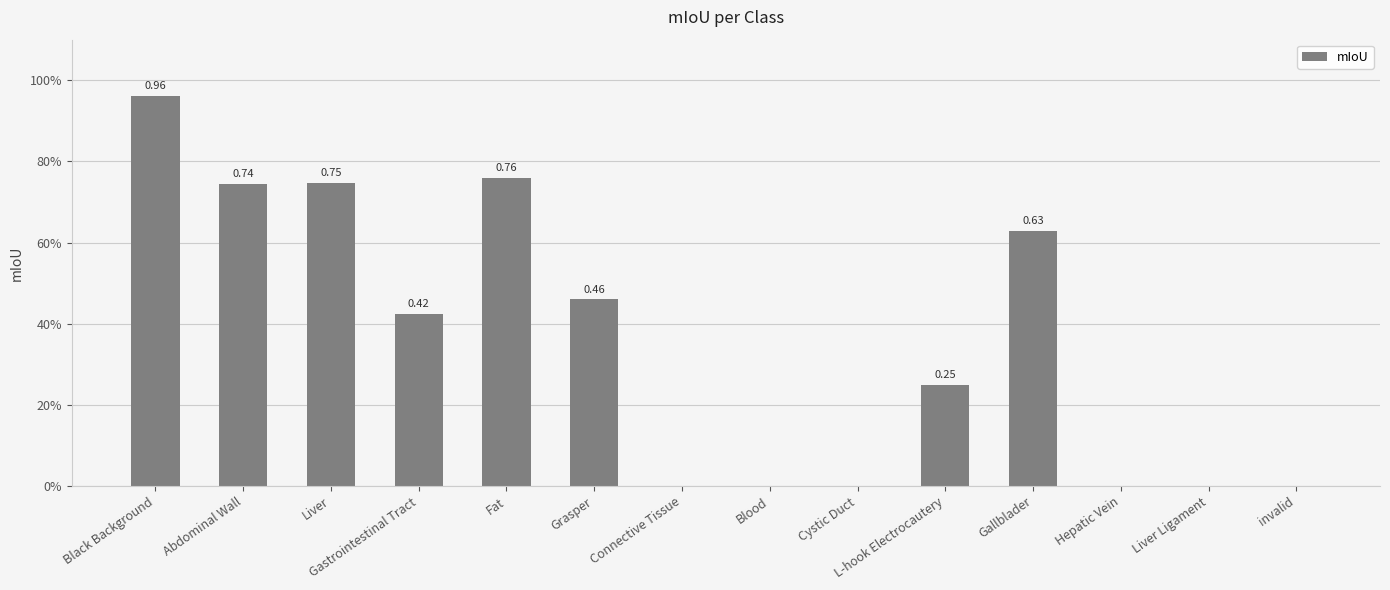

How many series are shown in this chart?

1